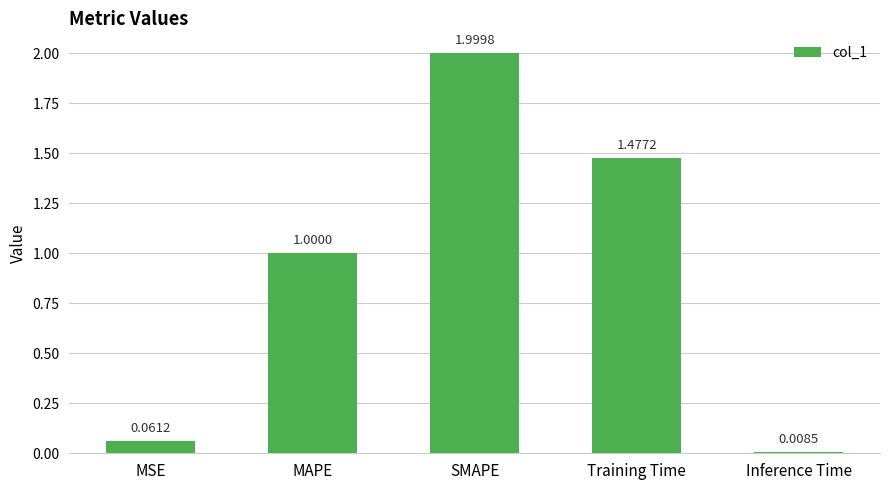

What position from the left is SMAPE?

3